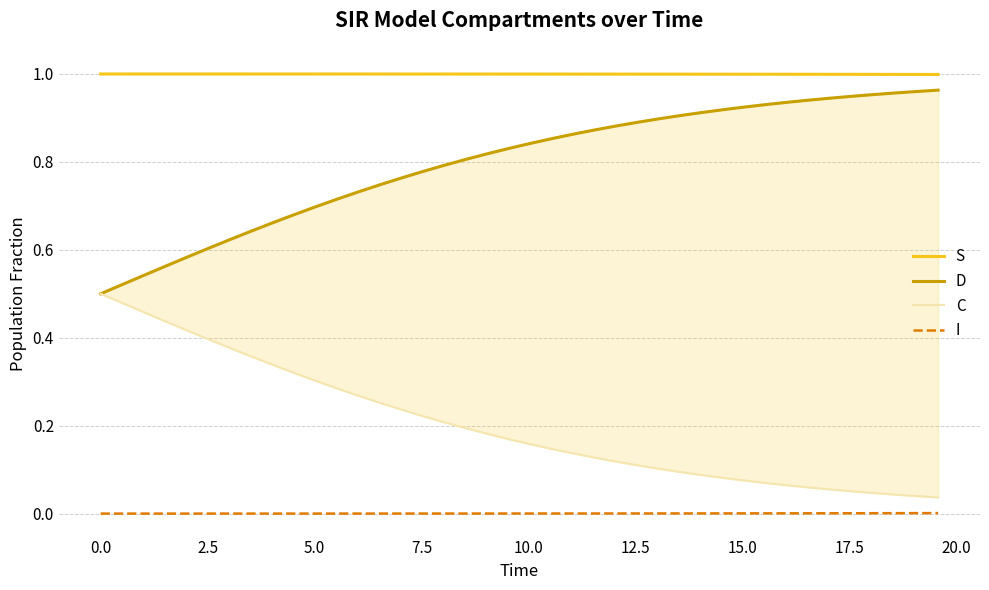

Reading right to left, list all the values displayed in this chart.

S: 1.0	1.0	1.0	1.0	1.0	1.0	1.0	1.0	1.0	1.0	1.0	1.0	1.0	1.0	1.0	1.0	1.0	1.0	1.0	1.0	1.0	1.0	1.0	1.0	1.0	1.0	1.0	1.0	1.0	1.0	1.0	1.0	1.0	1.0	1.0	1.0	1.0	1.0	1.0	1.0
D: 1.0	1.0	1.0	1.0	0.9	0.9	0.9	0.9	0.9	0.9	0.9	0.9	0.9	0.9	0.9	0.9	0.9	0.9	0.9	0.8	0.8	0.8	0.8	0.8	0.8	0.8	0.7	0.7	0.7	0.7	0.7	0.7	0.6	0.6	0.6	0.6	0.6	0.5	0.5	0.5
C: 0.0	0.0	0.0	0.0	0.1	0.1	0.1	0.1	0.1	0.1	0.1	0.1	0.1	0.1	0.1	0.1	0.1	0.1	0.1	0.2	0.2	0.2	0.2	0.2	0.2	0.2	0.3	0.3	0.3	0.3	0.3	0.3	0.4	0.4	0.4	0.4	0.4	0.5	0.5	0.5
I: 0.0	0.0	0.0	0.0	0.0	0.0	0.0	0.0	0.0	0.0	0.0	0.0	0.0	0.0	0.0	0.0	0.0	0.0	0.0	0.0	0.0	0.0	0.0	0.0	0.0	0.0	0.0	0.0	0.0	0.0	0.0	0.0	0.0	0.0	0.0	0.0	0.0	0.0	0.0	0.0